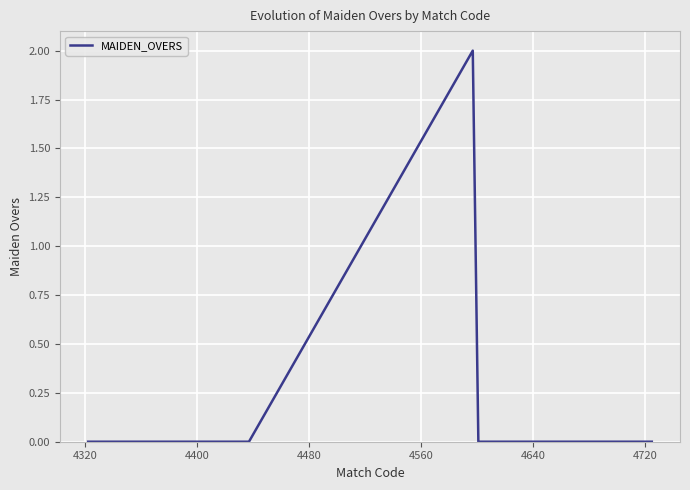

What is the sum of all values?

2